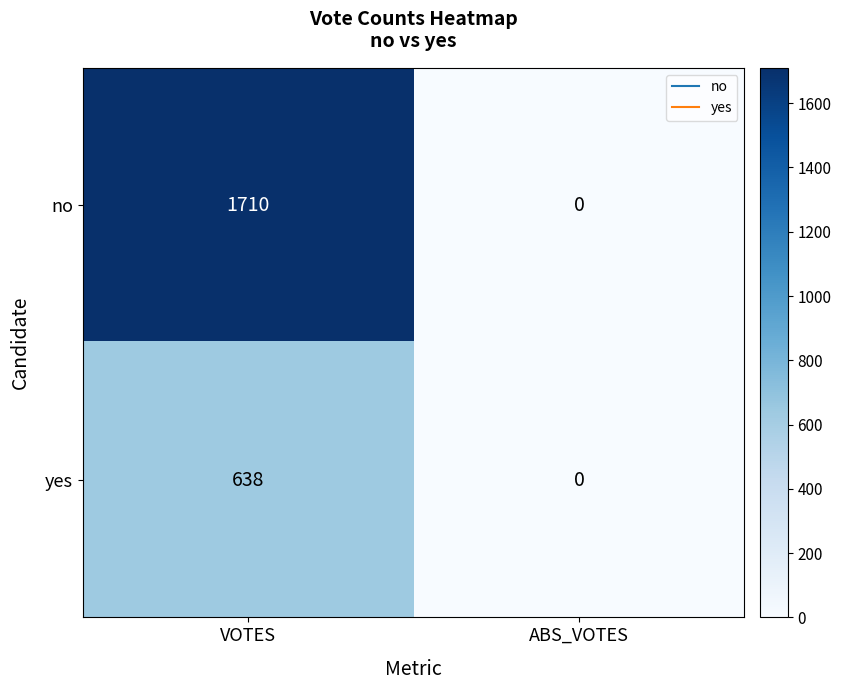

Which series has the widest spread of values?

no